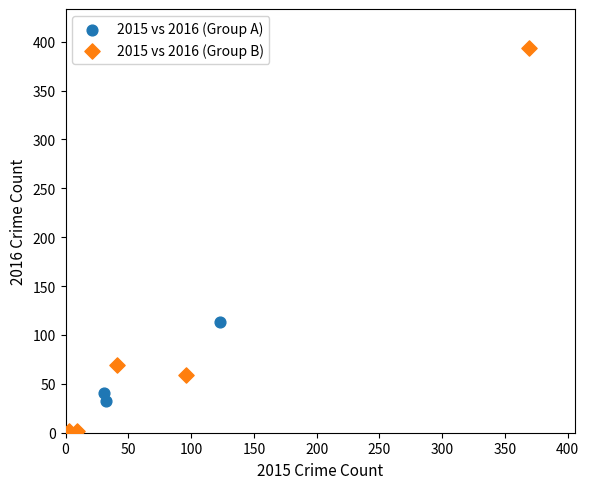

Which series has the largest Y range (max minus min)?

2015 vs 2016 (Group B)